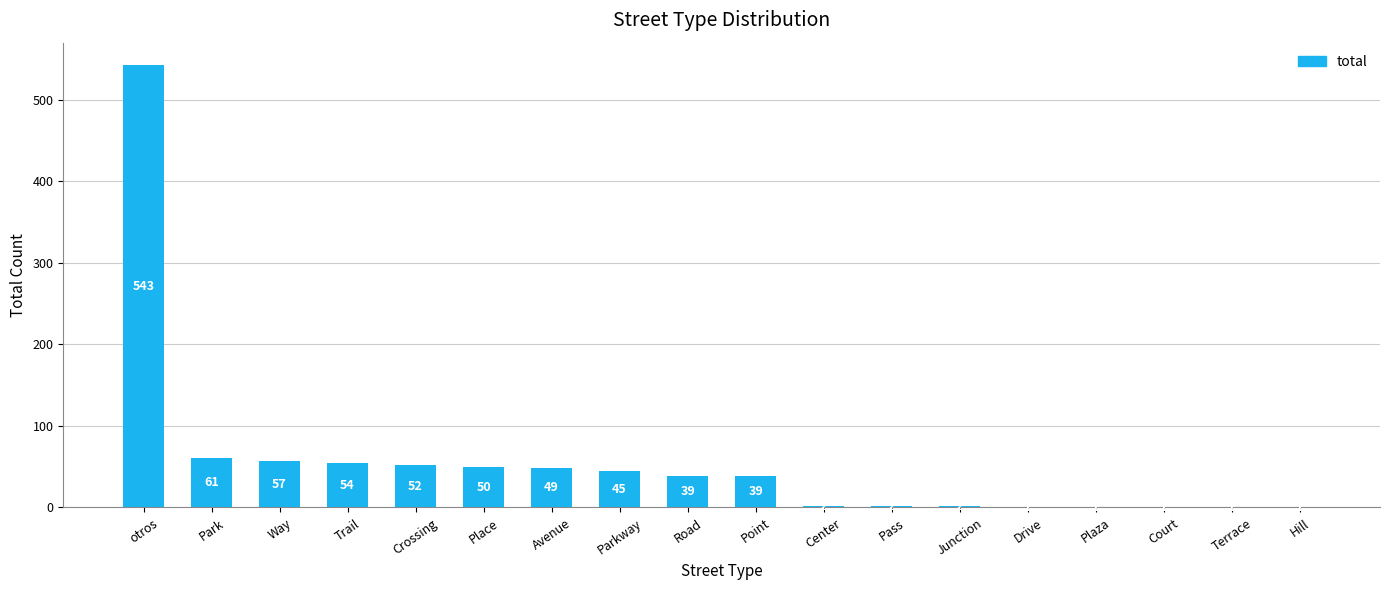

What is the ratio of the value at Park to the value at Pass?

30.5